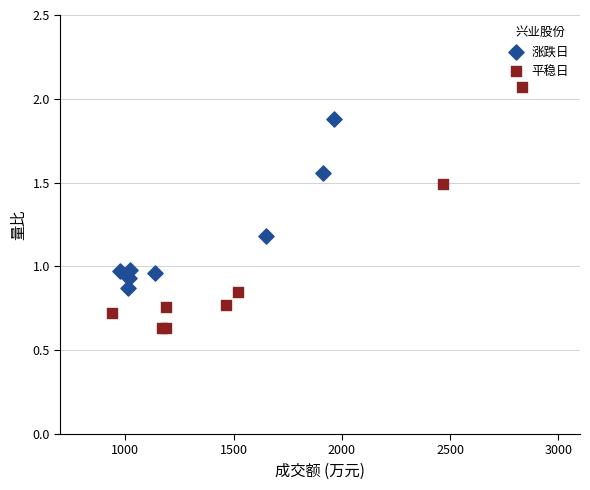

Which series has the widest spread of Y values?

平稳日